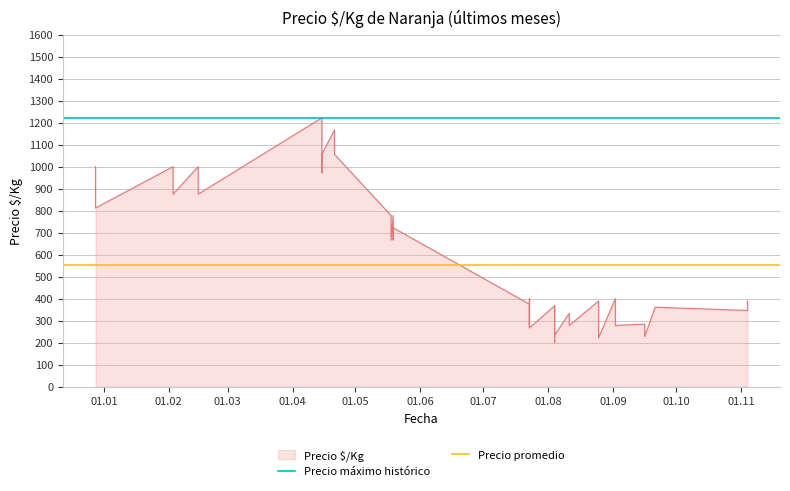

The value of Precio promedio at 01.01 is 797. True or false?

False